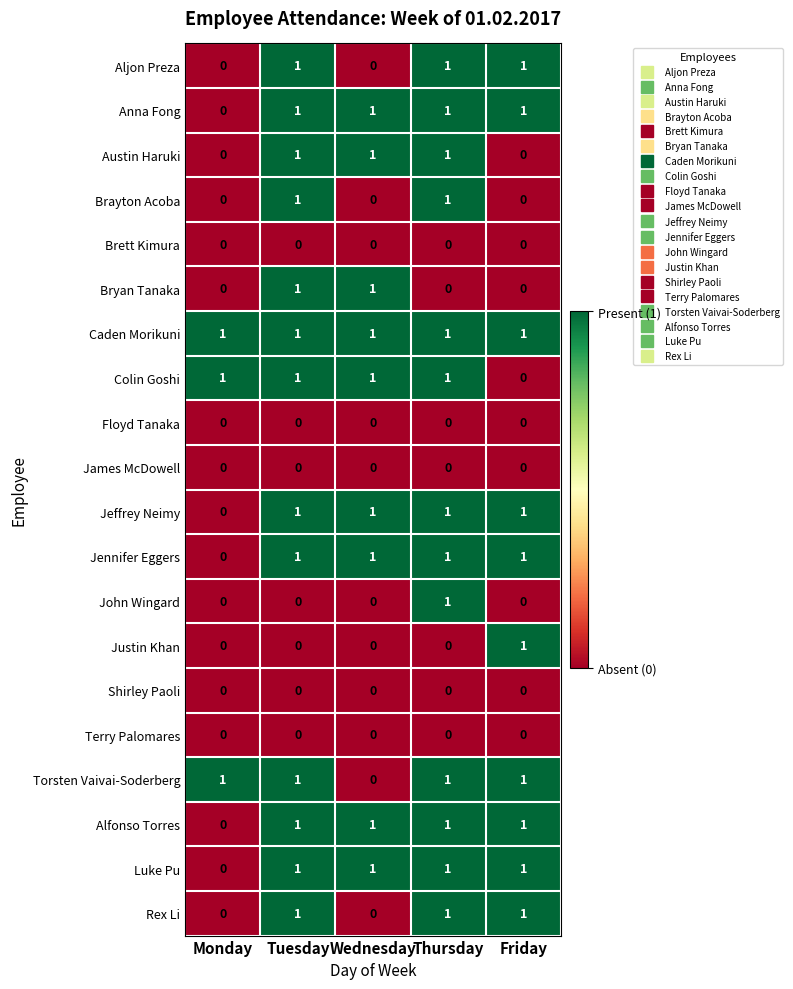

What is the difference between the highest and lowest values at Friday?

1